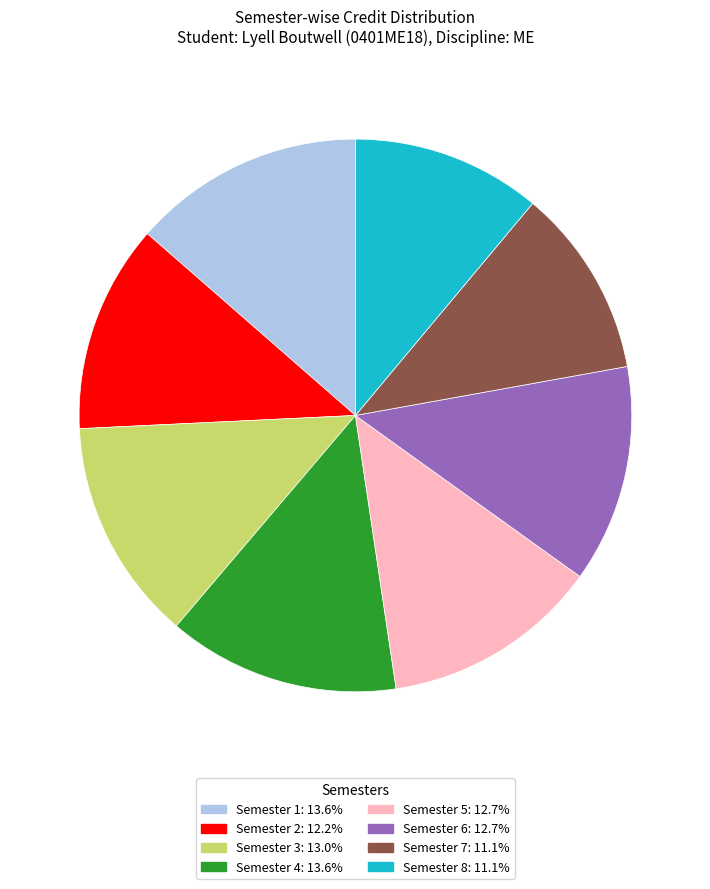

How many segments does this pie chart have?

8